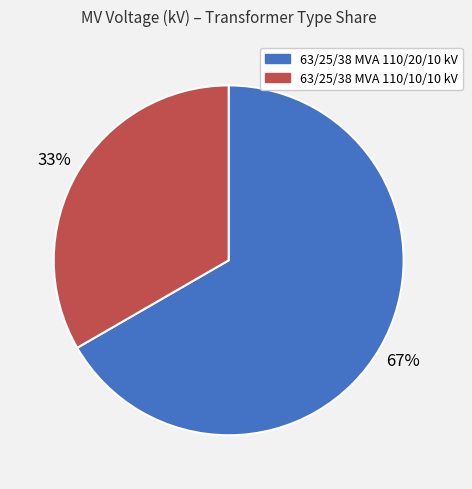

Is there a majority slice in this chart?

Yes